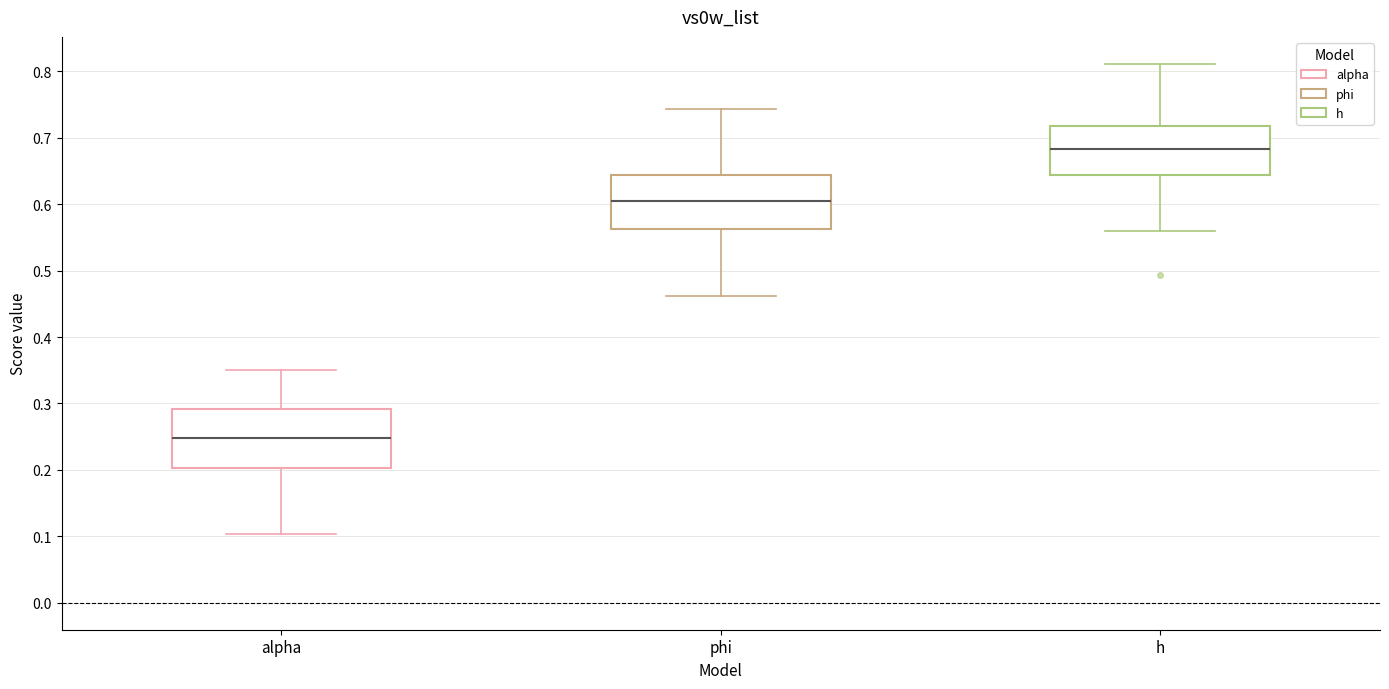

Where does the lower whisker of the box for phi end on the y-axis? The values are not printed on the chart, so give them approximately, as read against the axis.

0.46